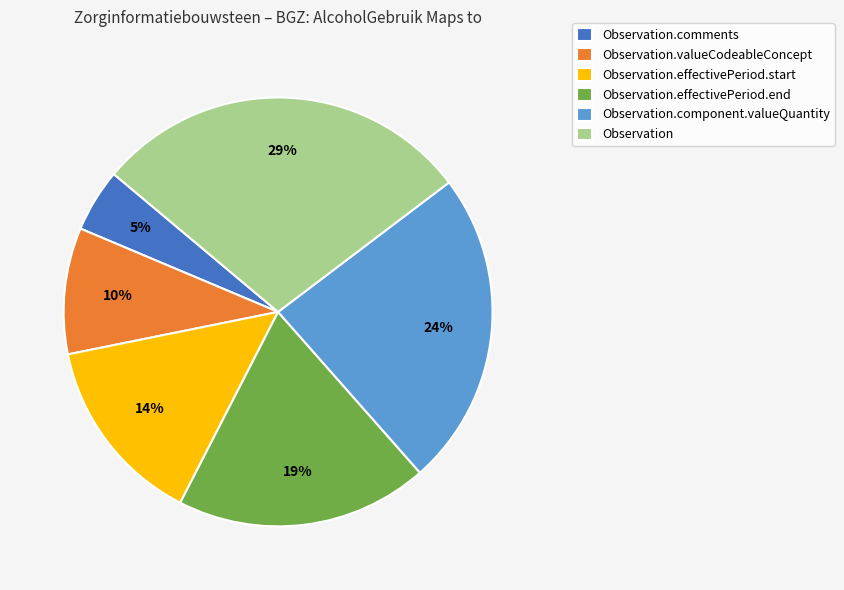

Is Observation.effectivePeriod.end the majority of the pie?

No